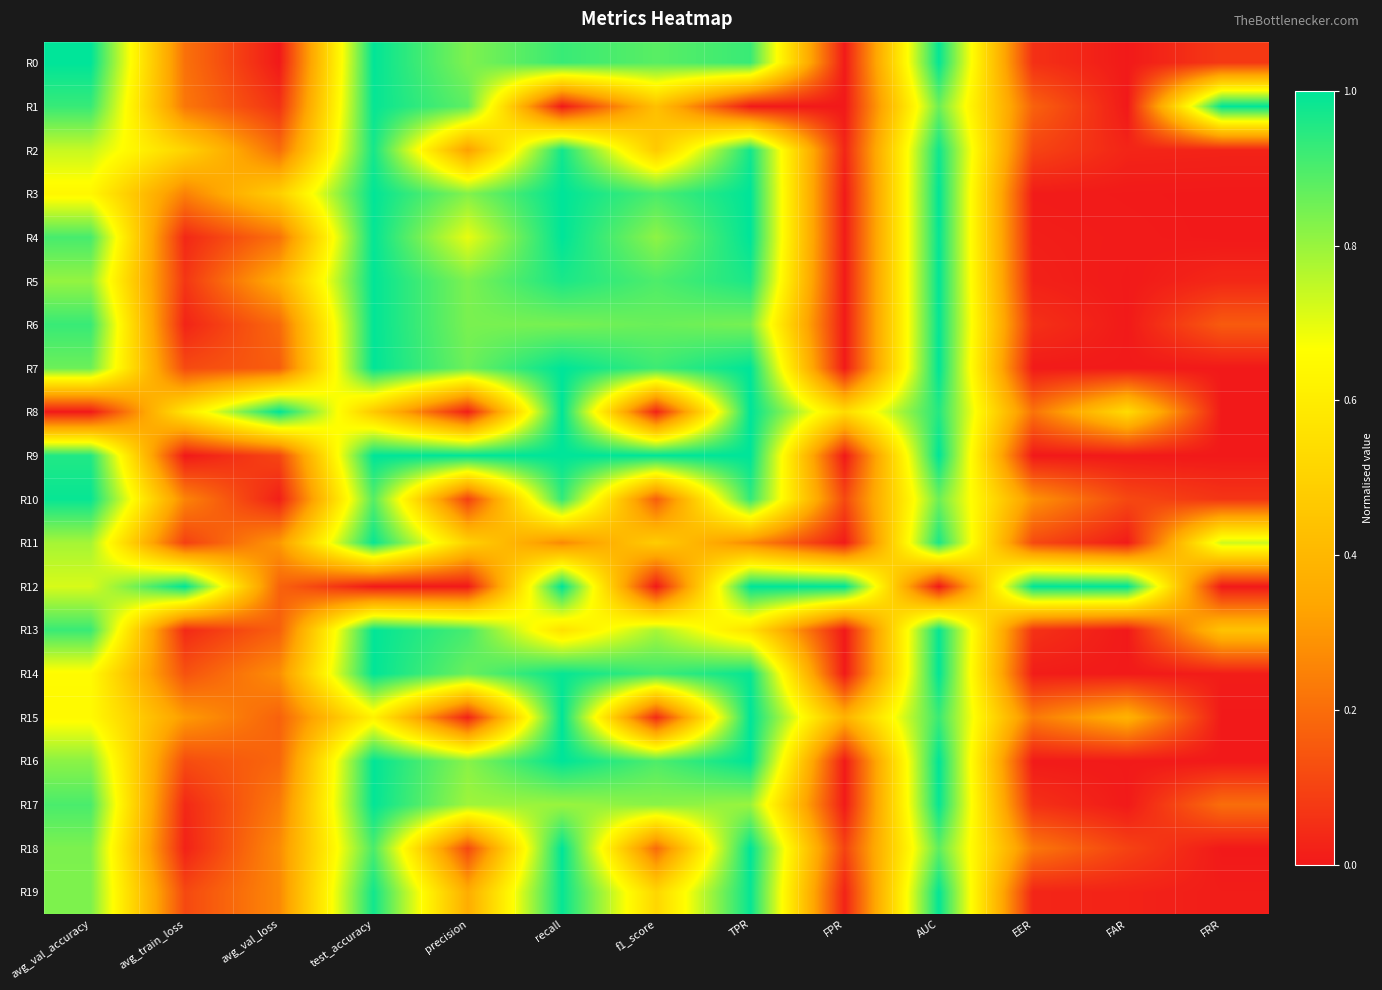

Between recall and avg_val_accuracy, which is larger?

avg_val_accuracy